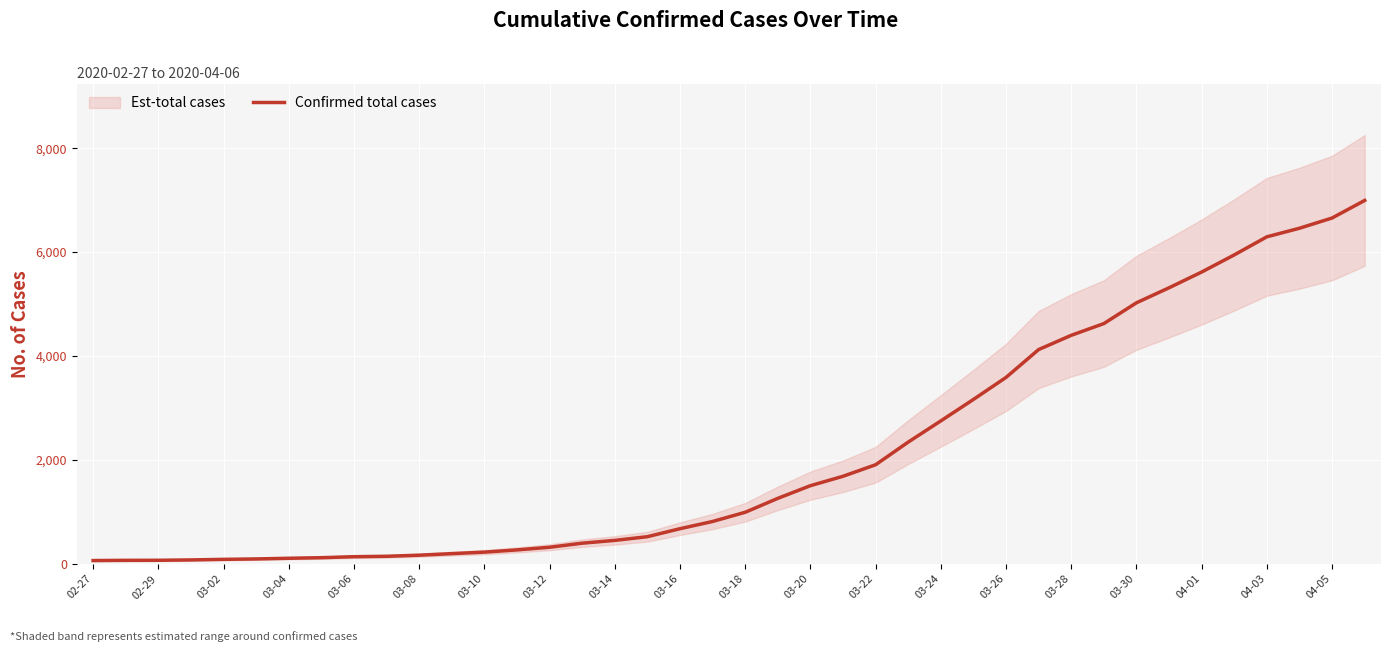

What is the maximum value for Confirmed total cases?

6995